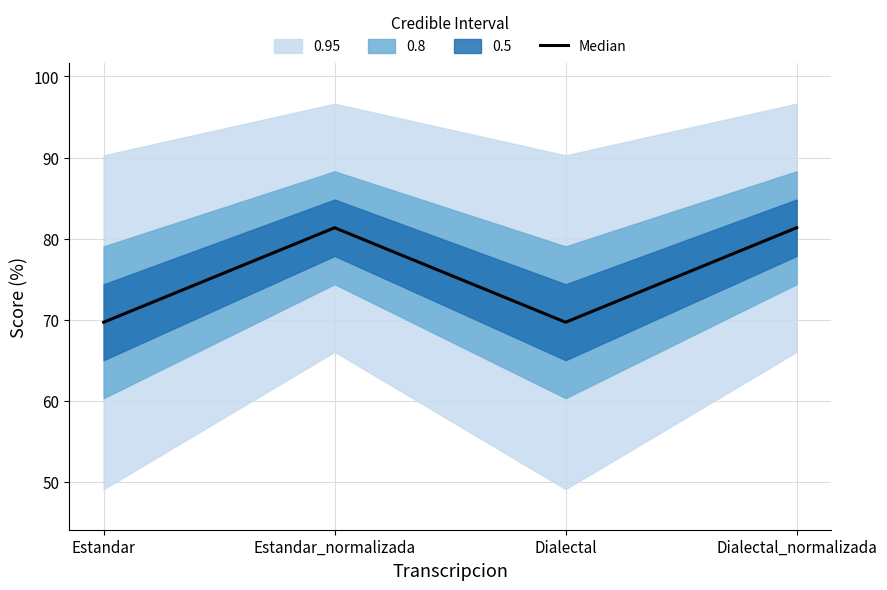

What is the value of the 4th point from the left?

81.4